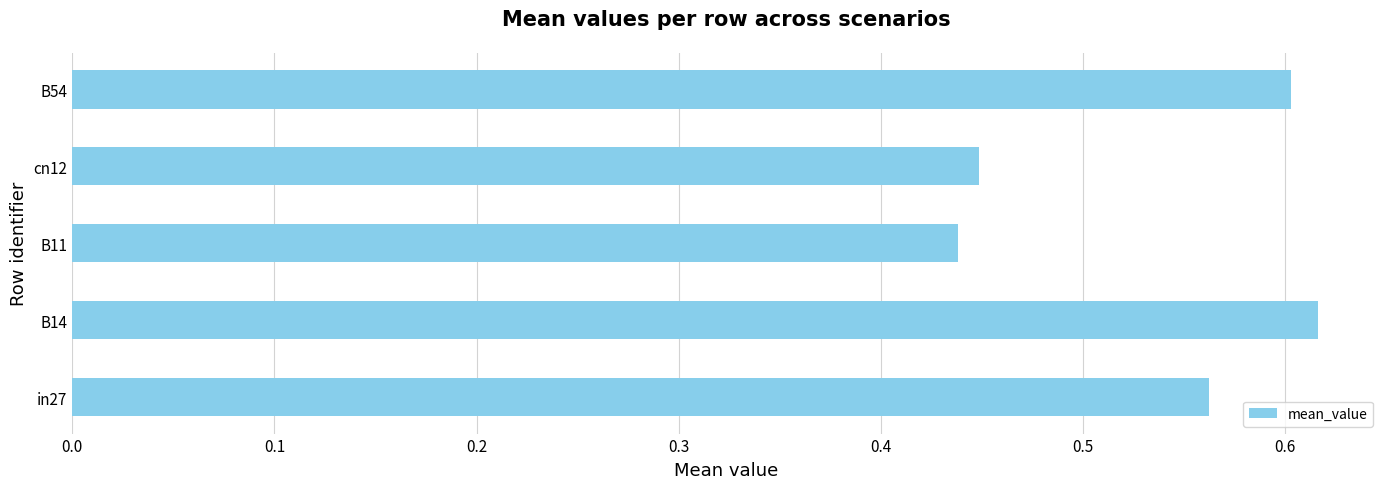

True or false: the data shows 0.6 at B54.

True